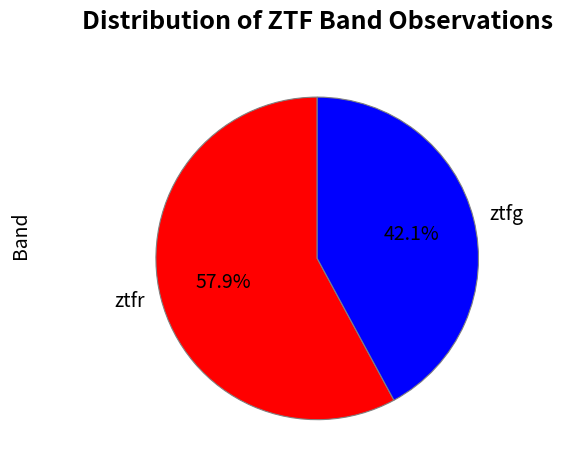

To the nearest percent, what percentage of the pie is ztfg?

42%